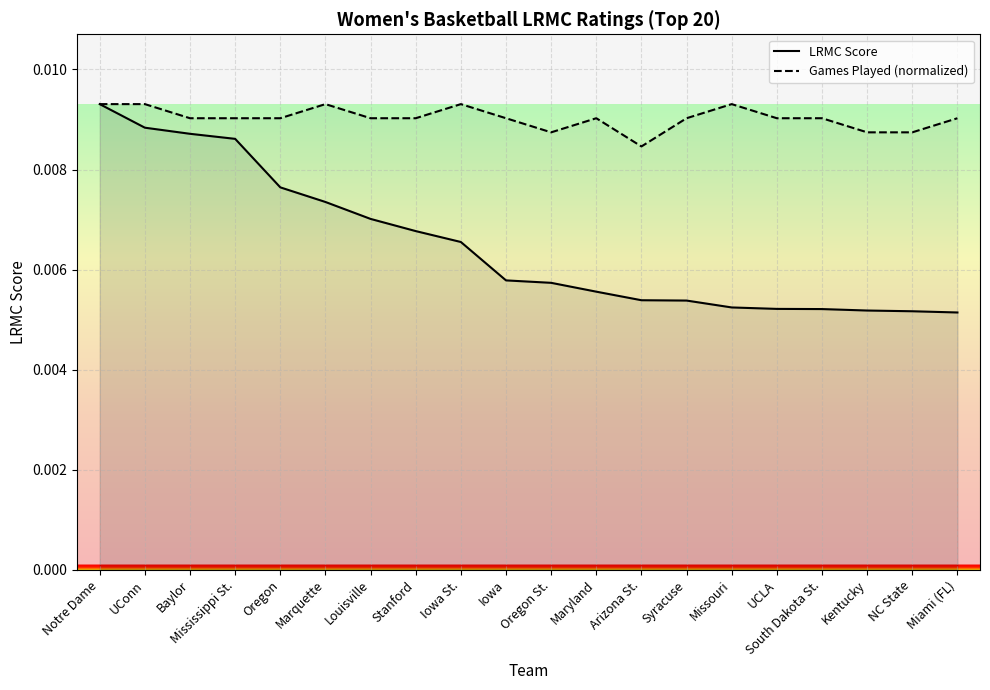

At which category does Games Played (normalized) reach its first local peak?

Marquette